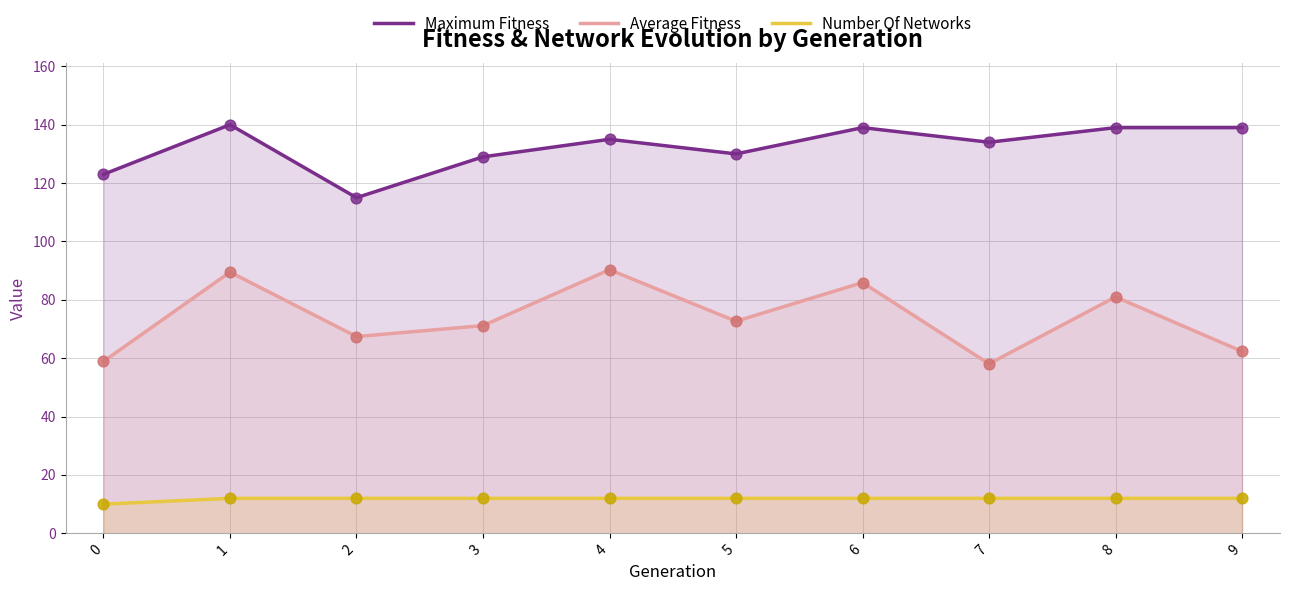

Which series reaches the maximum Y coordinate?

Maximum Fitness